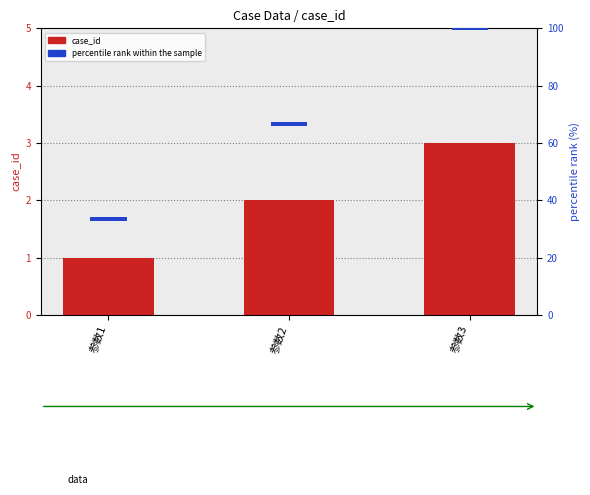

What is the spread (max minus min) of values at 参数2?

0.5